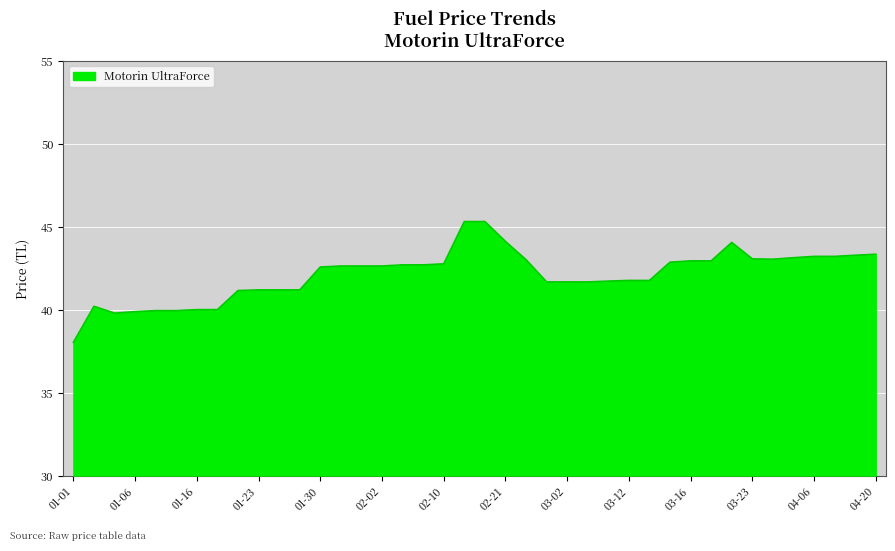

What is the minimum value shown in the chart?

38.0